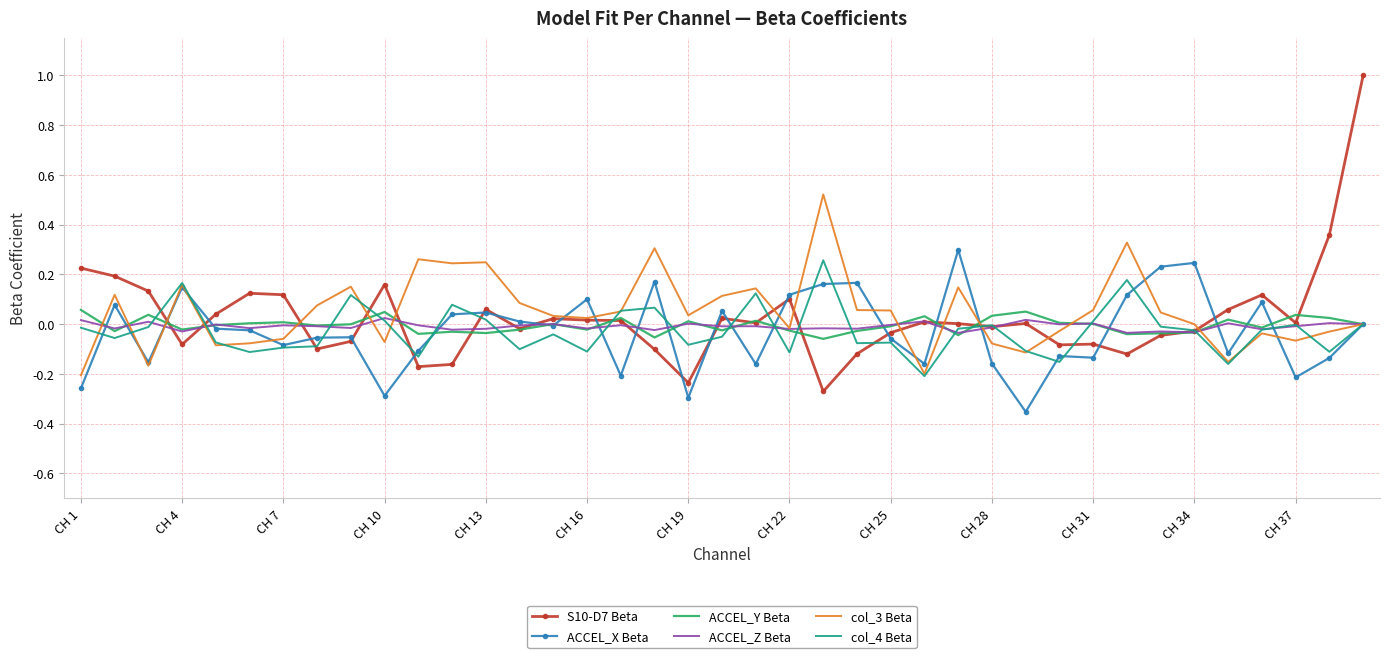

Which series has the largest range (max minus min)?

S10-D7 Beta